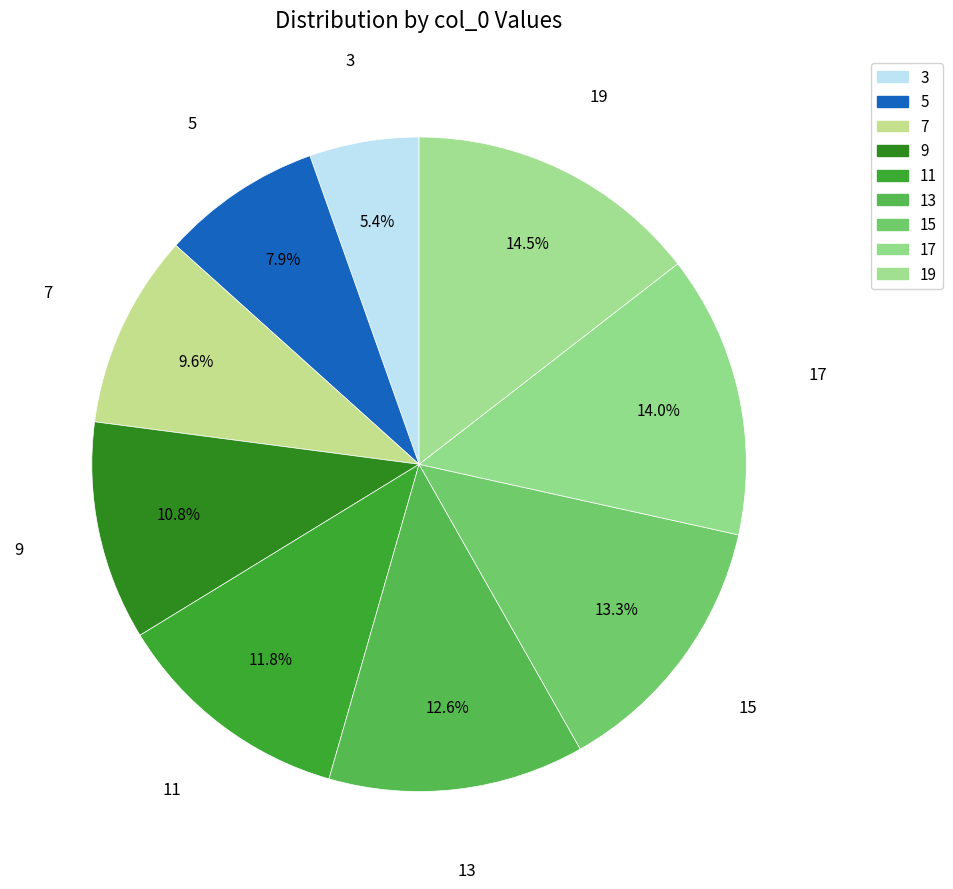

How many segments does this pie chart have?

9